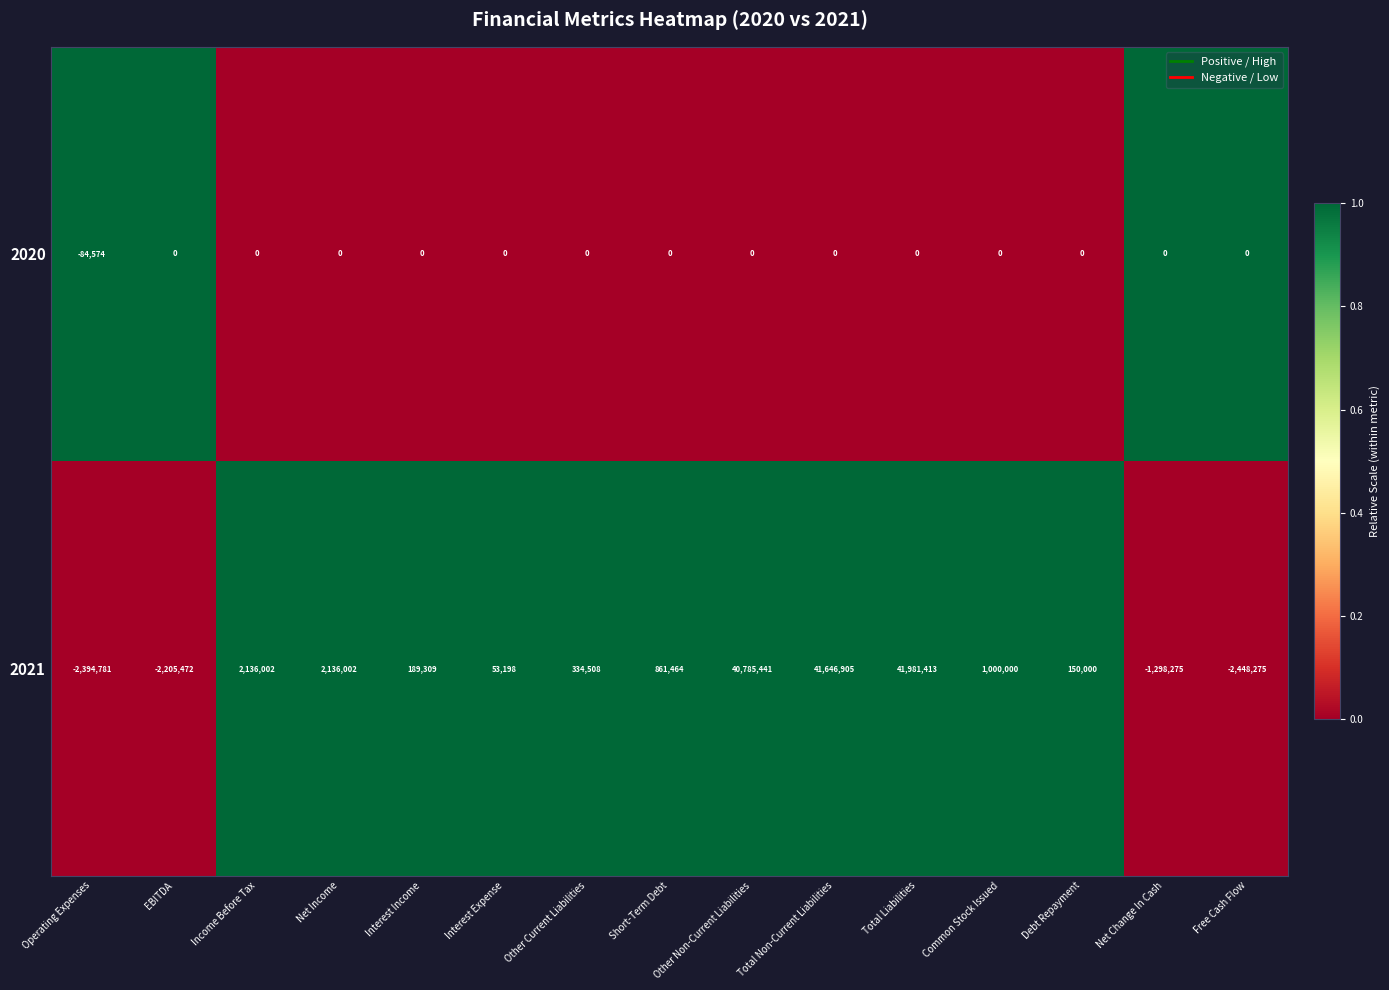

True or false: 2020 has a value of 35254 at Common Stock Issued.

False